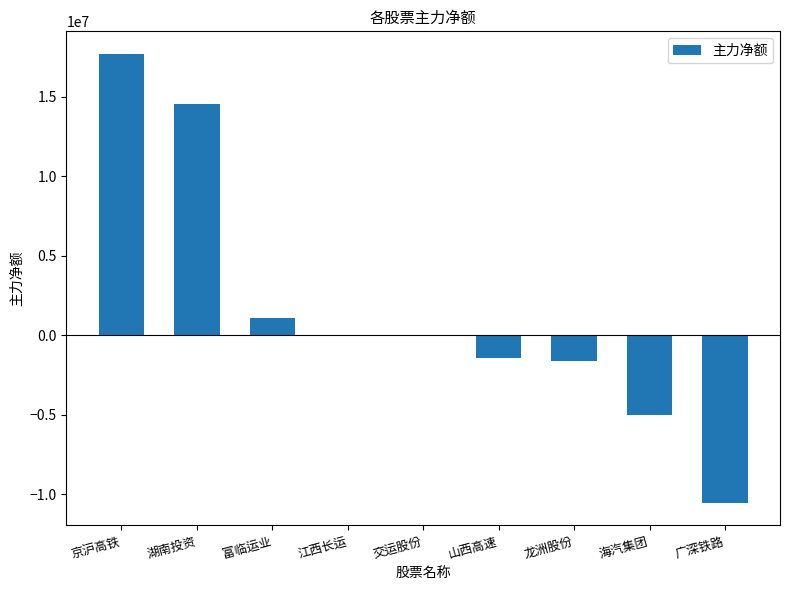

How many categories are shown in the chart?

9